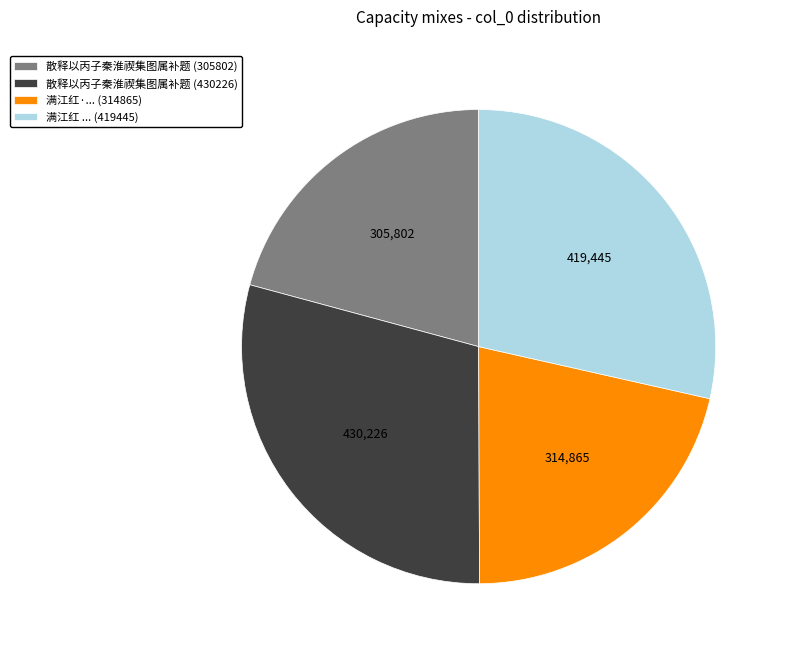

Which category has the smallest portion of the pie?

散释以丙子秦淮禊集图属补题 (305802)